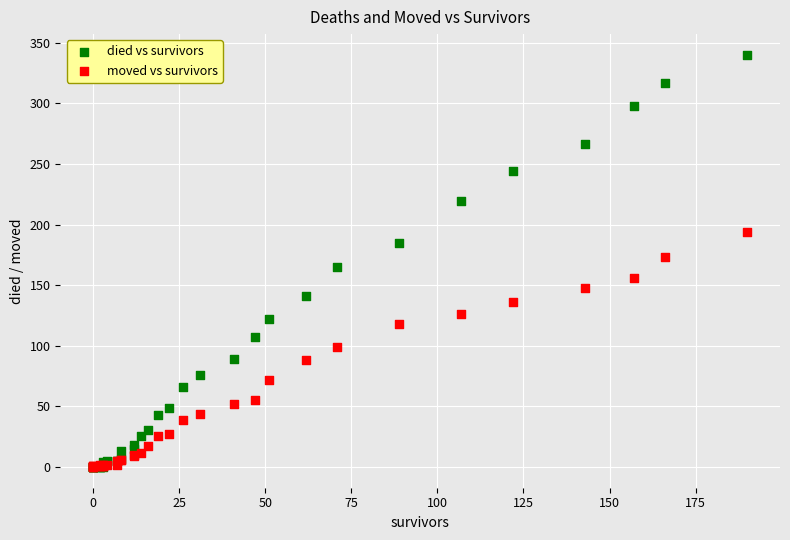

Which series contains the highest Y value?

died vs survivors